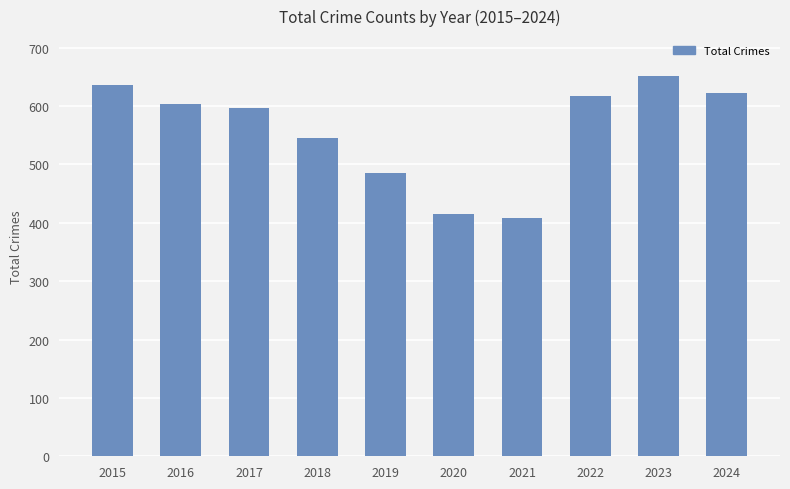

What is the greatest value displayed?

651